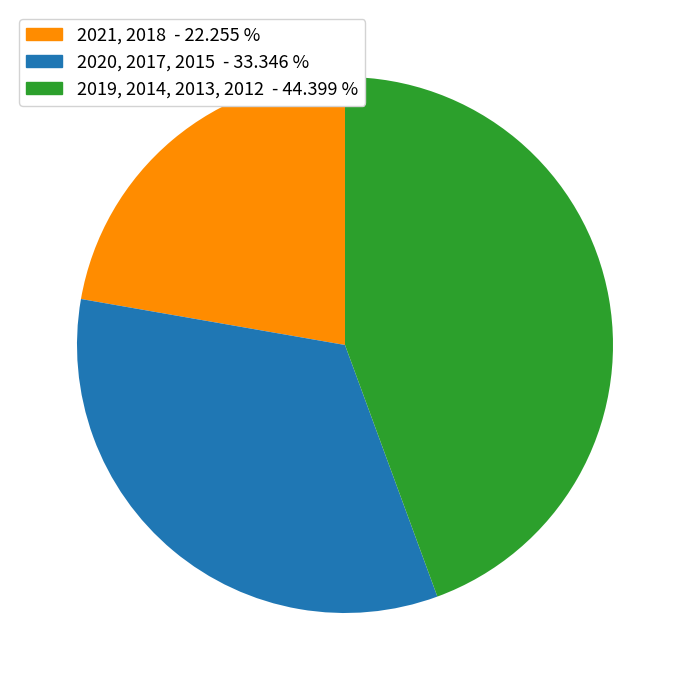

Is there a majority slice in this chart?

No